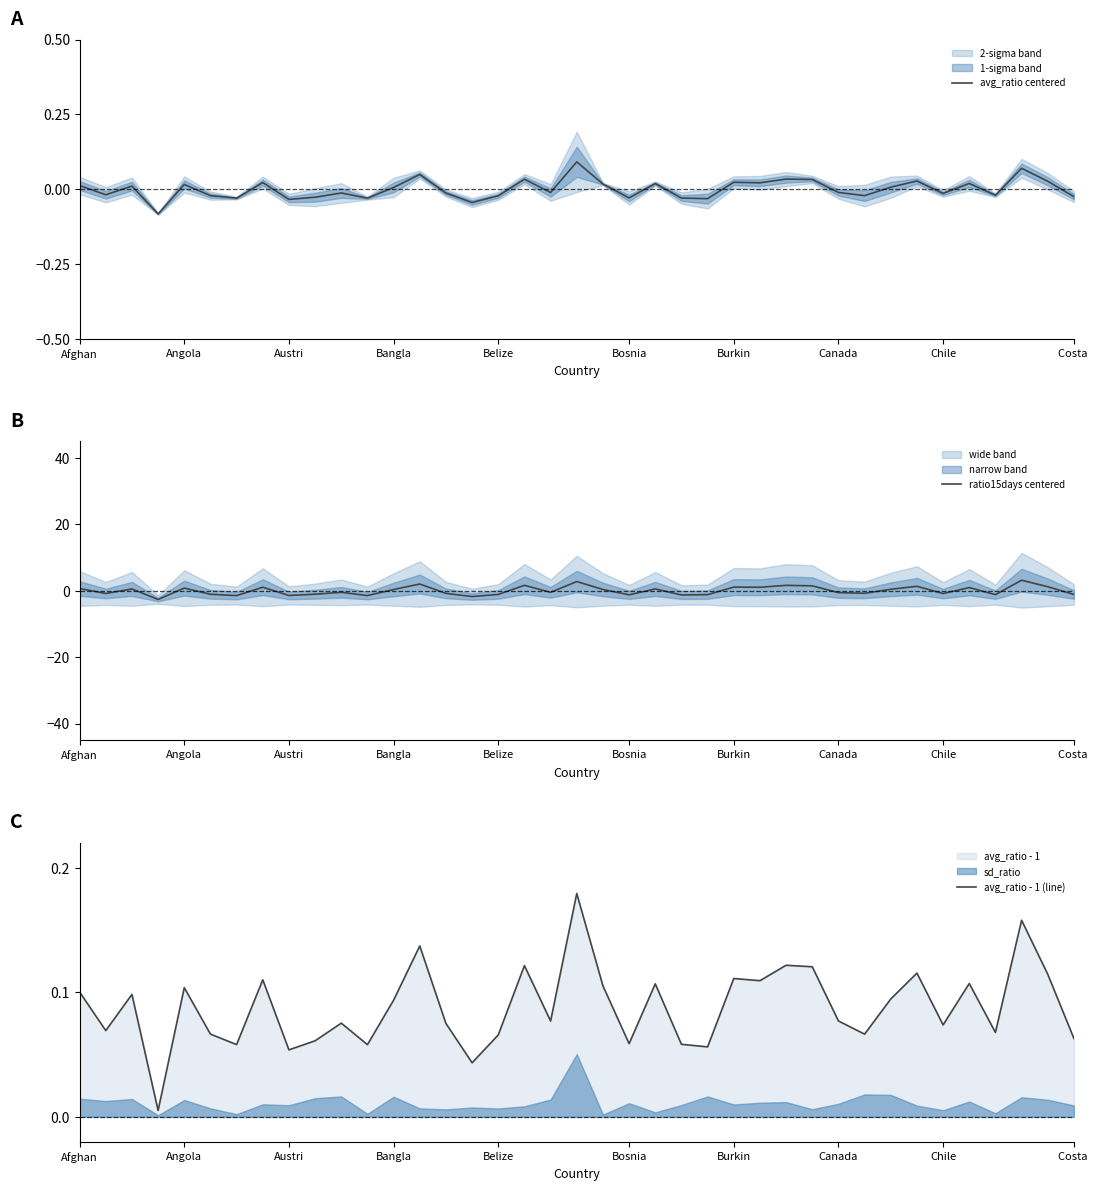

How many lines are shown in the chart?

3